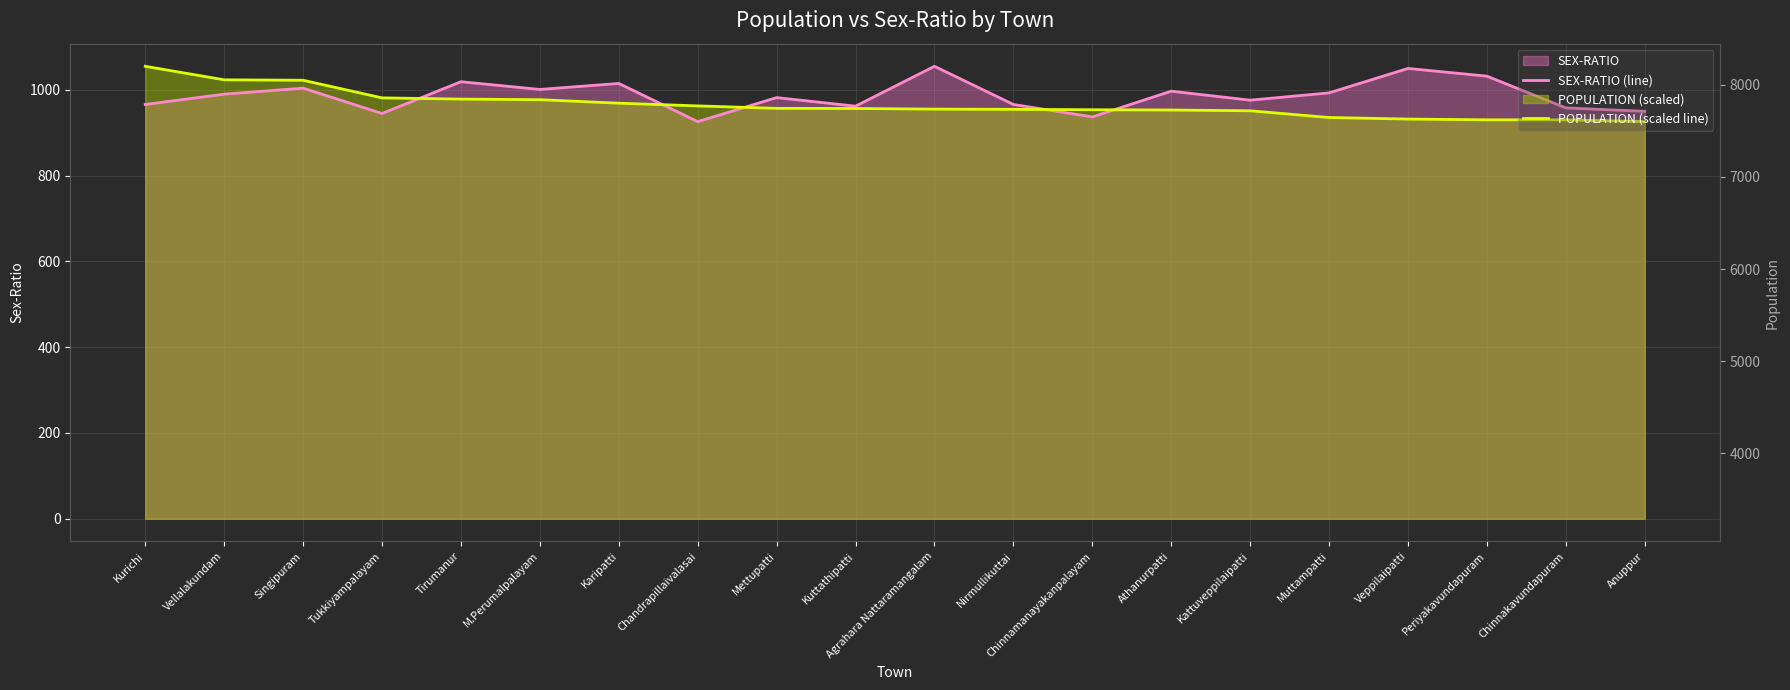

Reading left to right, transcribe all the data shown in this chart.

SEX-RATIO (line): 966.0	990.0	1004.0	945.0	1019.0	1001.0	1015.0	926.0	982.0	962.0	1055.0	966.0	937.0	997.0	976.0	993.0	1050.0	1032.0	958.0	950.0
POPULATION (scaled line): 1055.0	1023.5	1022.5	981.4	978.5	977.2	969.0	962.7	956.9	956.6	955.1	954.6	953.7	953.1	951.3	935.6	932.0	930.2	930.1	926.0